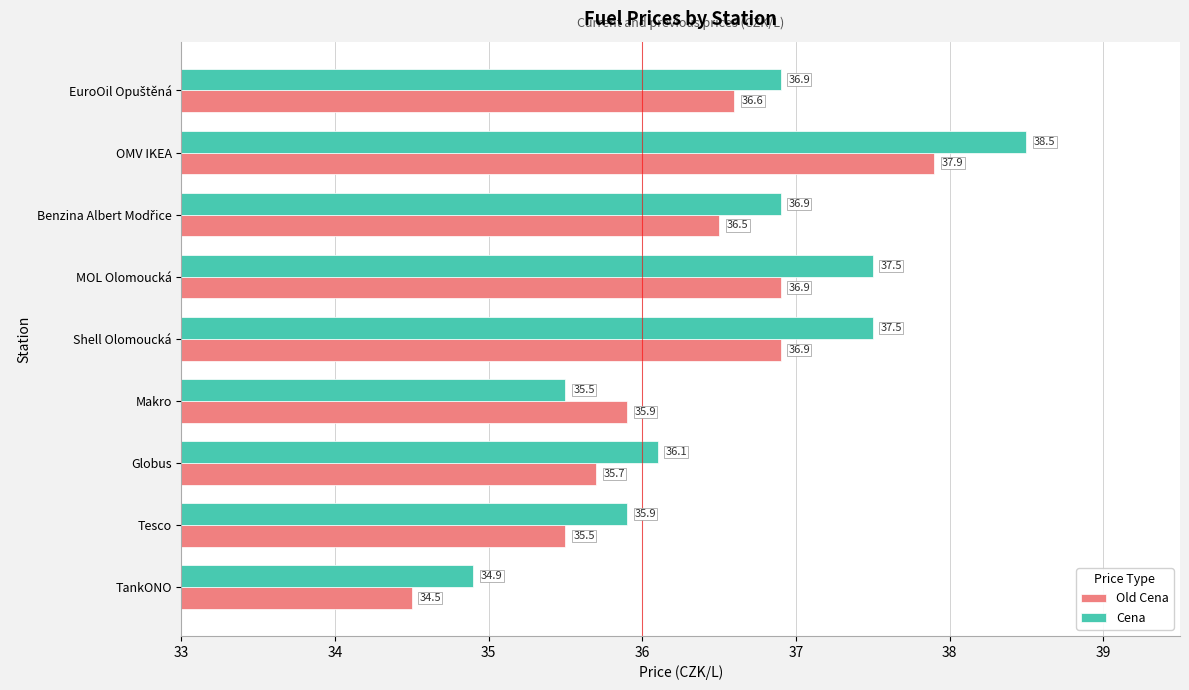

What is the difference between the second highest and second lowest values in the Old Cena series?

1.4